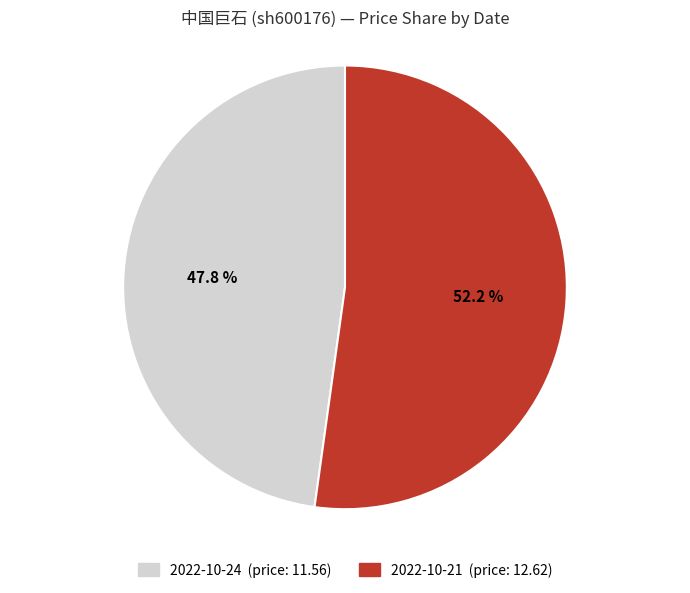

Does any single category account for the majority?

Yes